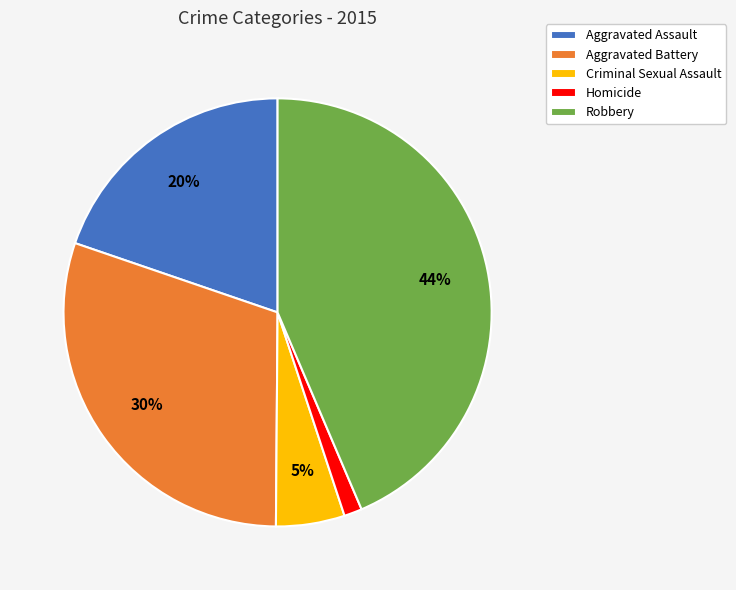

The Criminal Sexual Assault slice represents 5% of the pie. True or false?

True